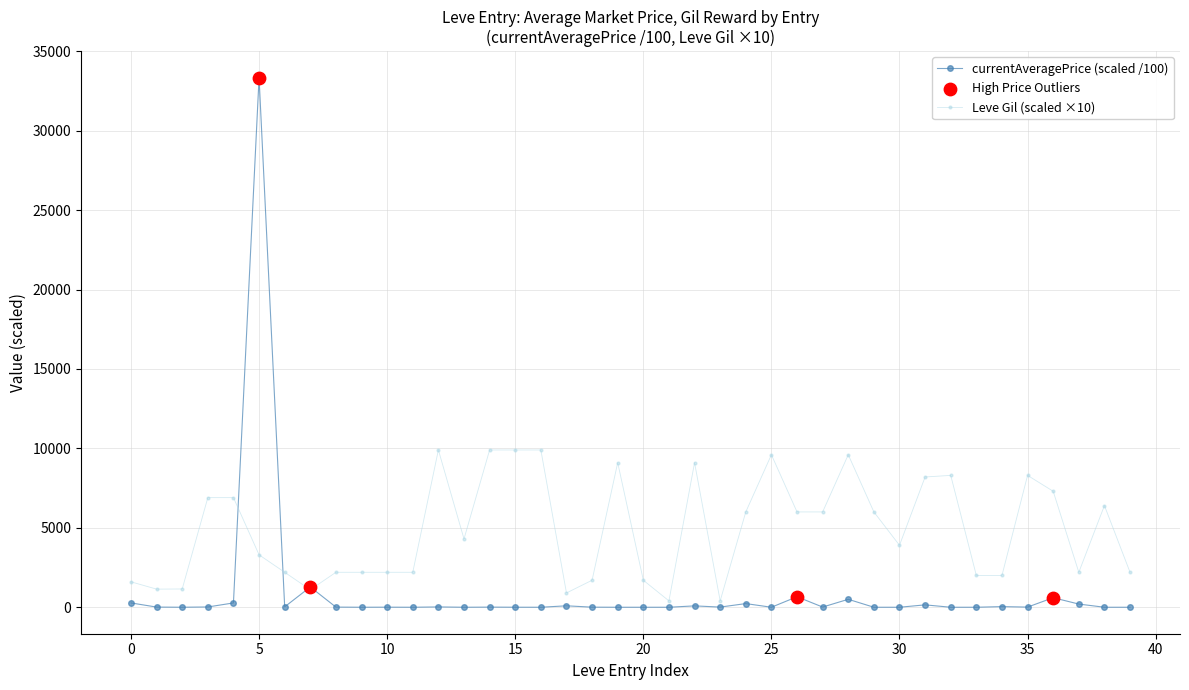

Which series has the largest range (max minus min)?

currentAveragePrice (scaled /100)